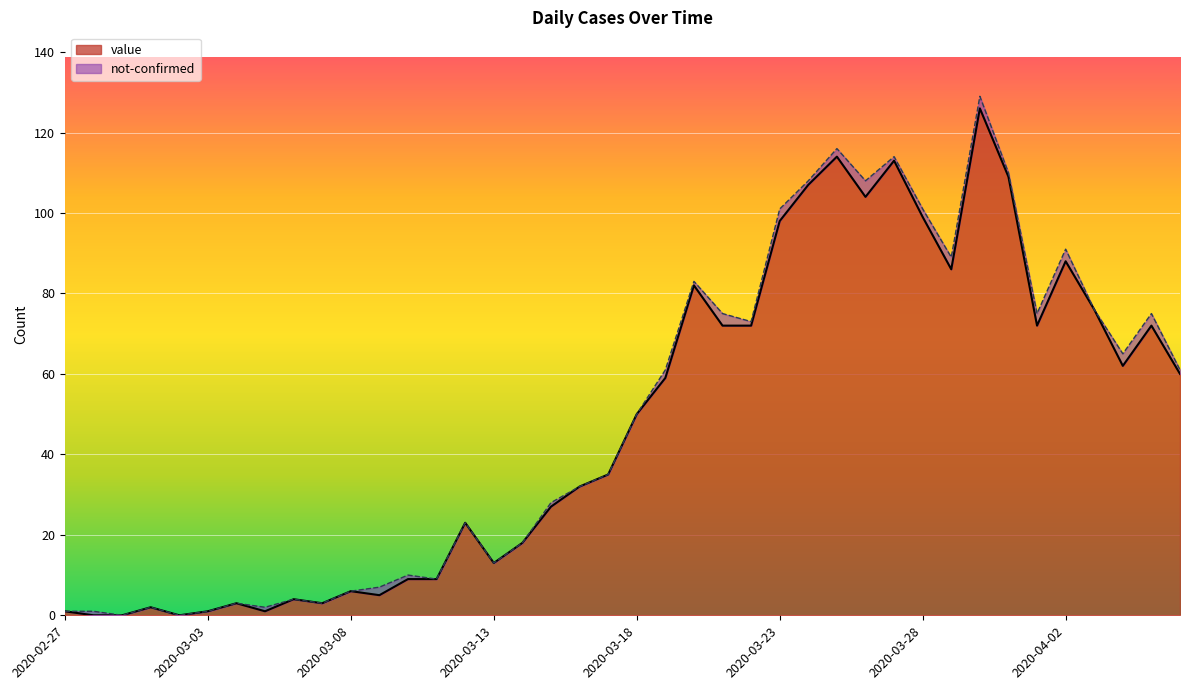

Is it true that the value at 2020-03-15 is 39?

False